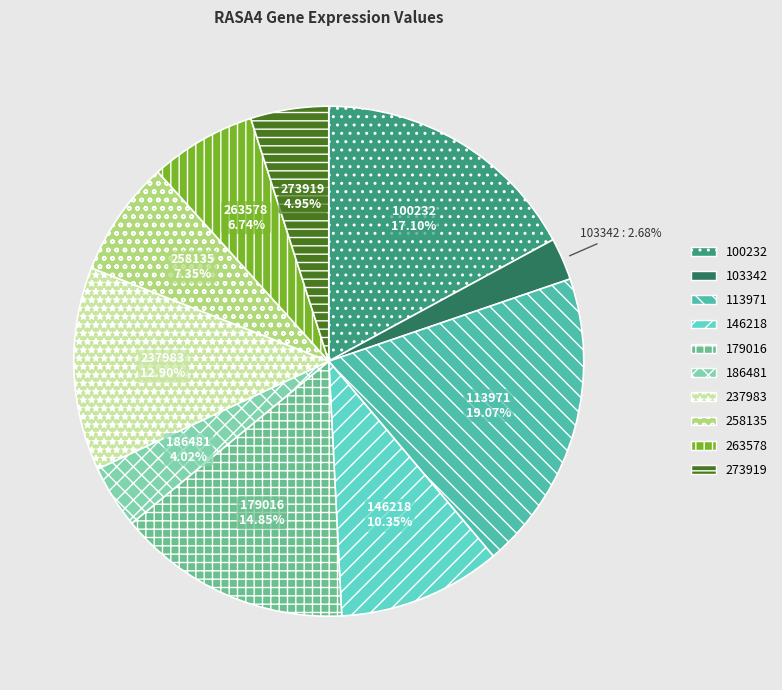

Combined, do 113971 and 179016 account for over 50%?

No